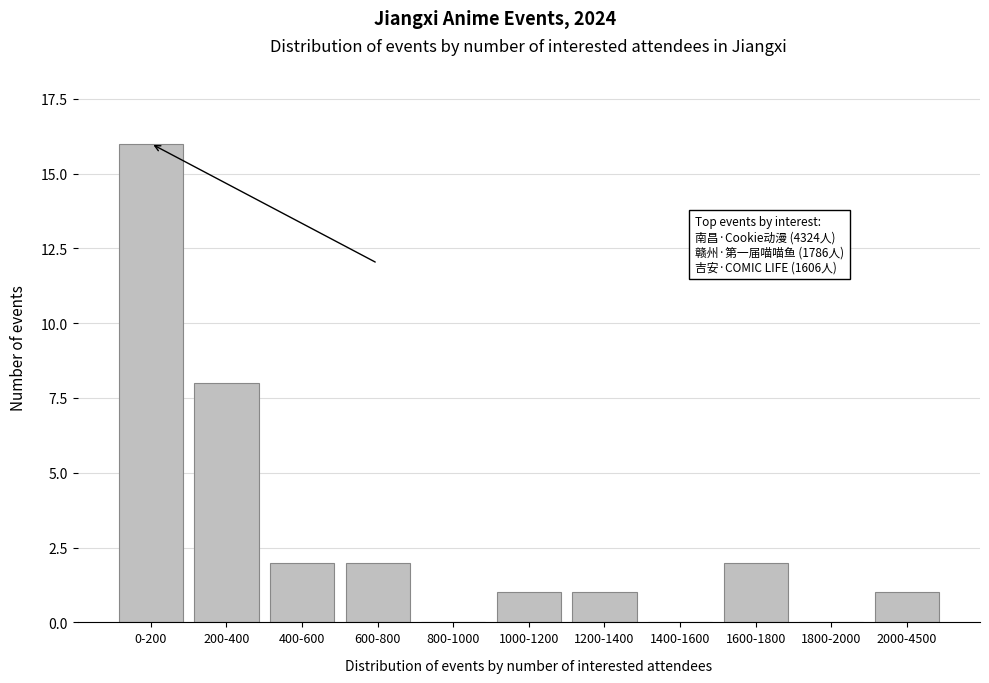

Reading left to right, transcribe all the data shown in this chart.

0-200=16	200-400=8	400-600=2	600-800=2	800-1000=0	1000-1200=1	1200-1400=1	1400-1600=0	1600-1800=2	1800-2000=0	2000-4500=1